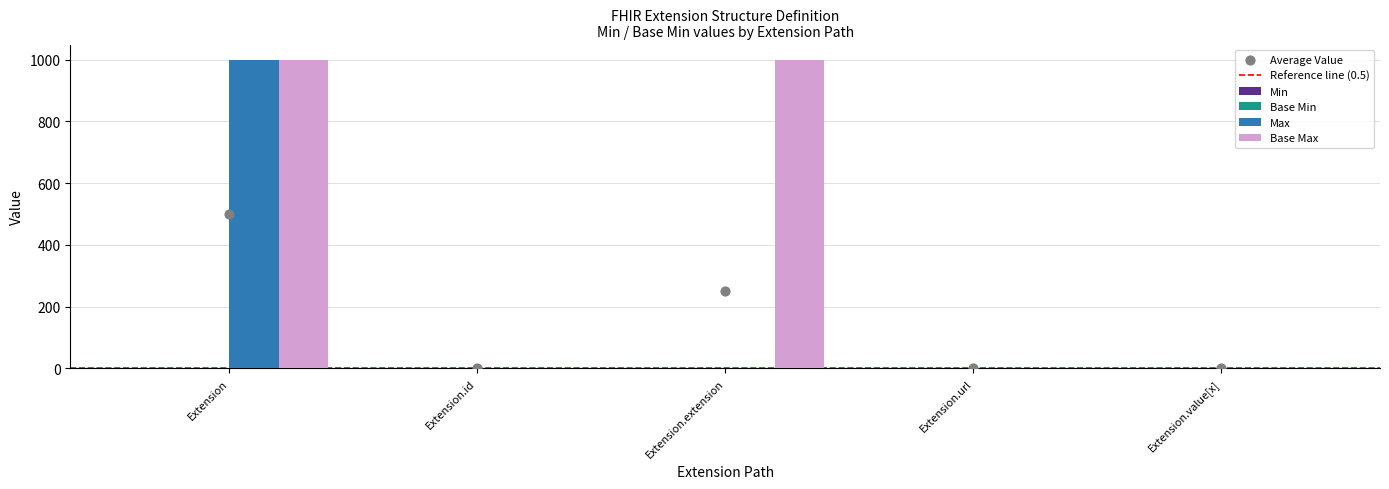

What is the sum of all Base Max values?

2001